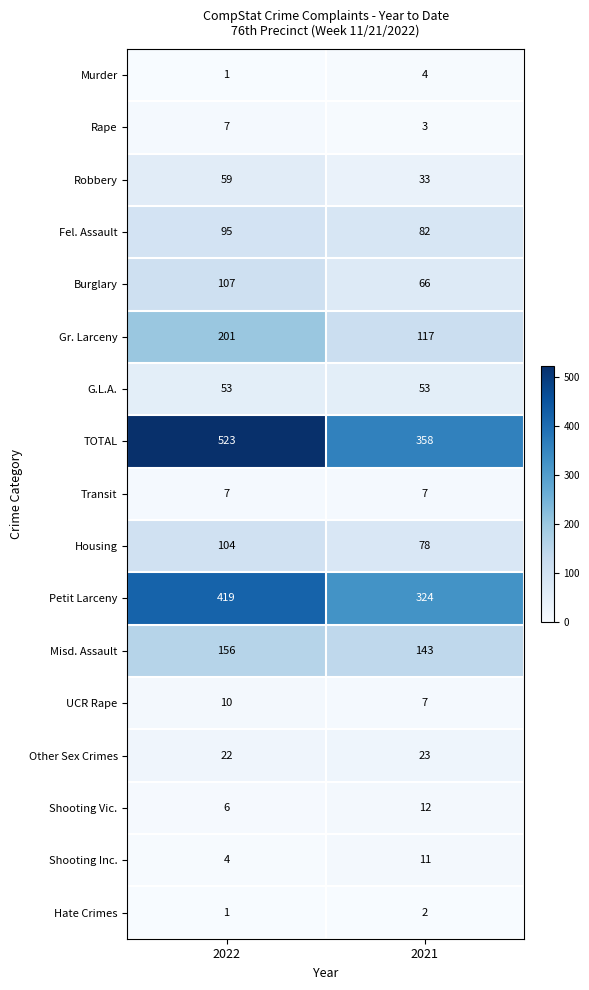

The value of Burglary at 2021 is 105. True or false?

False